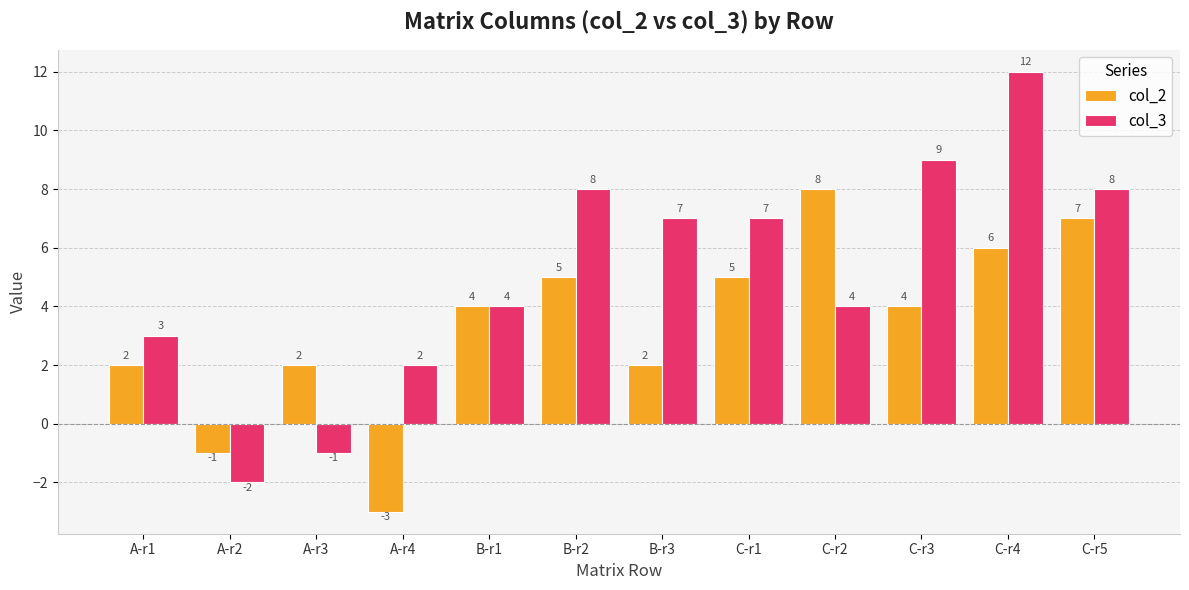

At which category does the chart reach its peak across all series?

C-r4